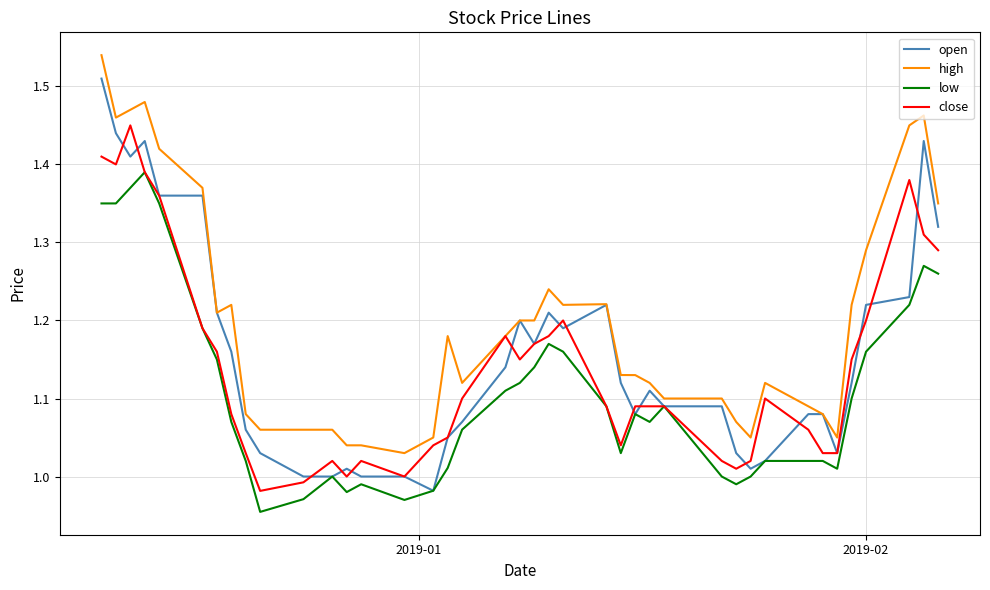

List the series in order of their overall mean, lowest first.

low, close, open, high